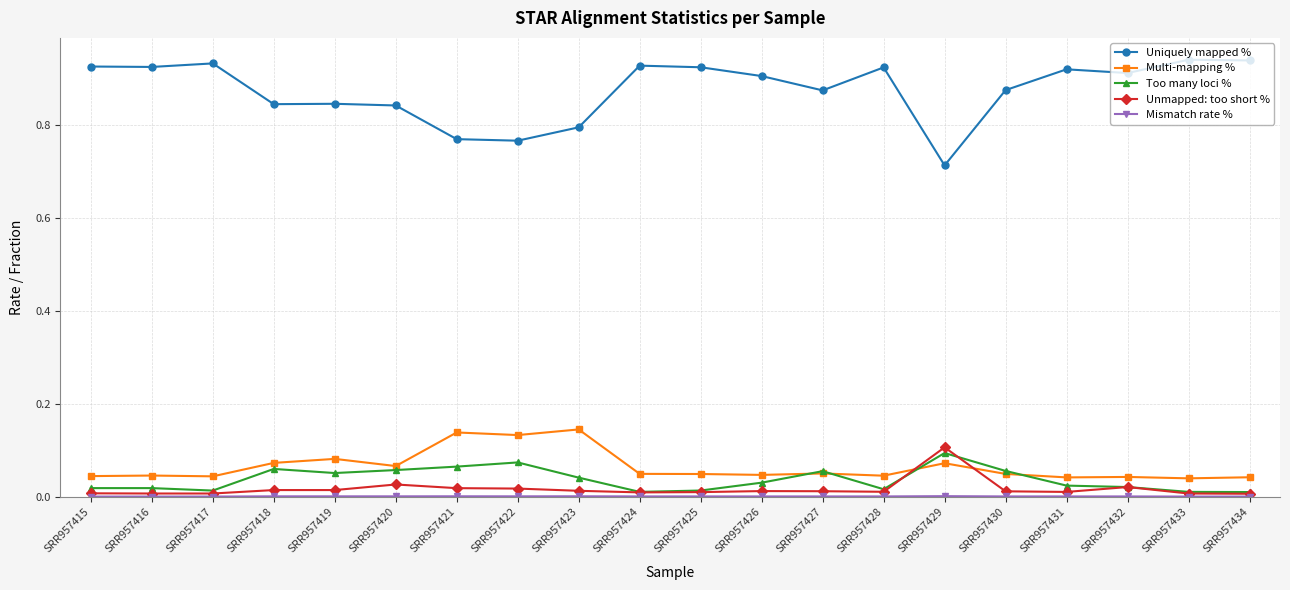

Which series has the widest spread of values?

Uniquely mapped %